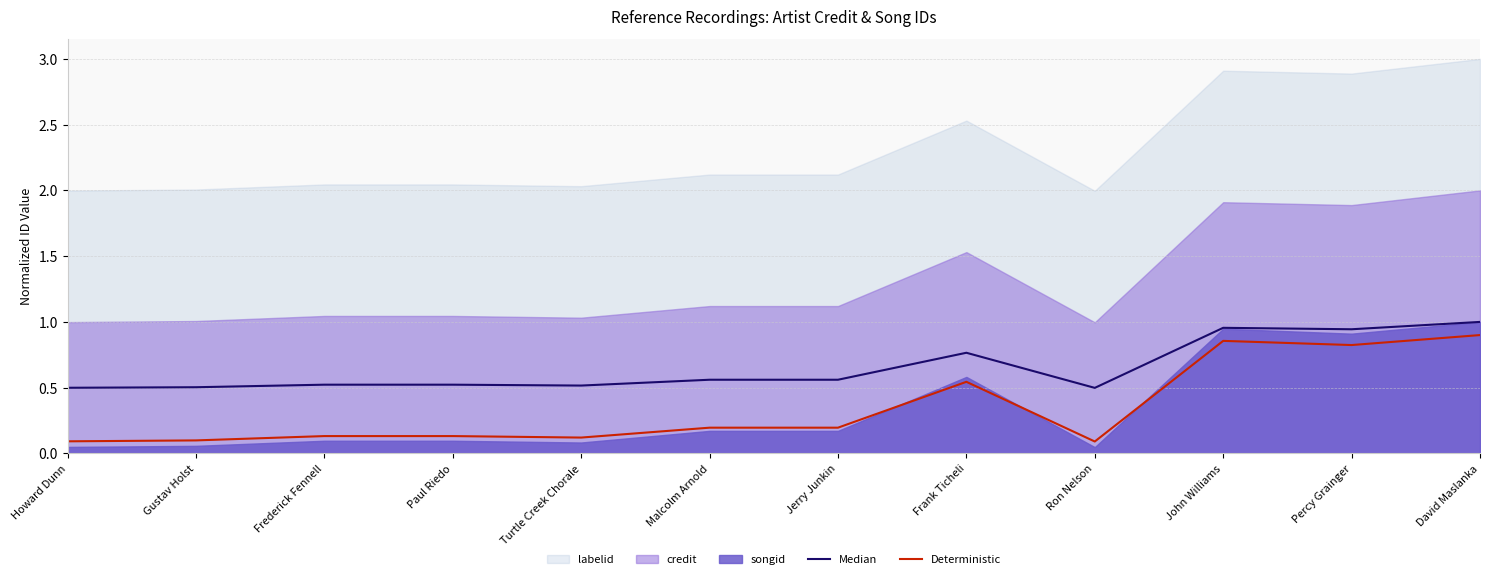

What is the average value of the Median series?

0.7